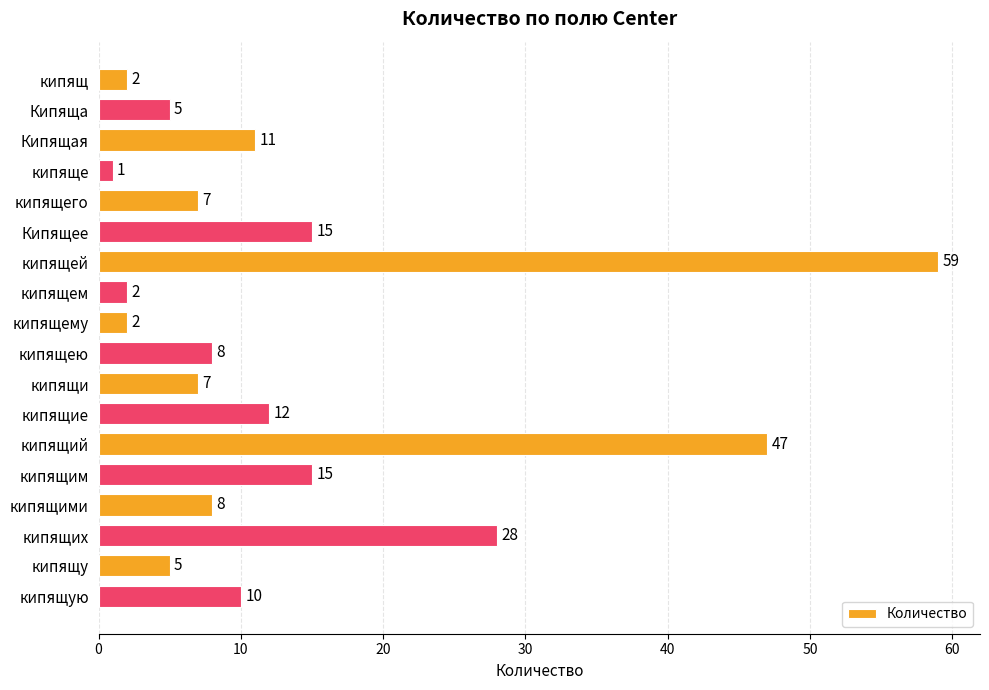

What is the greatest value displayed?

59